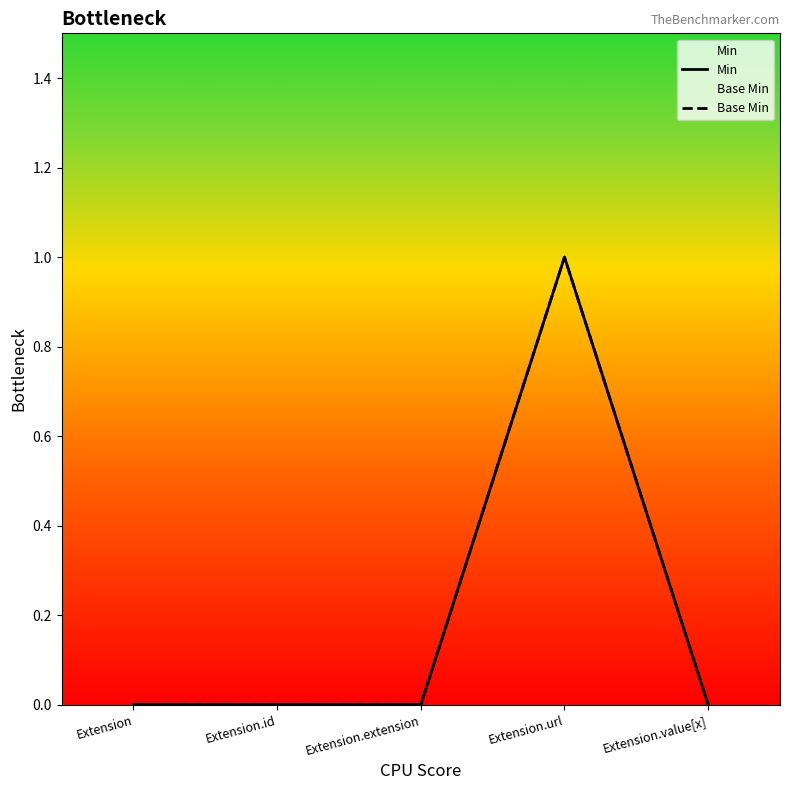

How many interior local peaks does the Base Min series have?

1